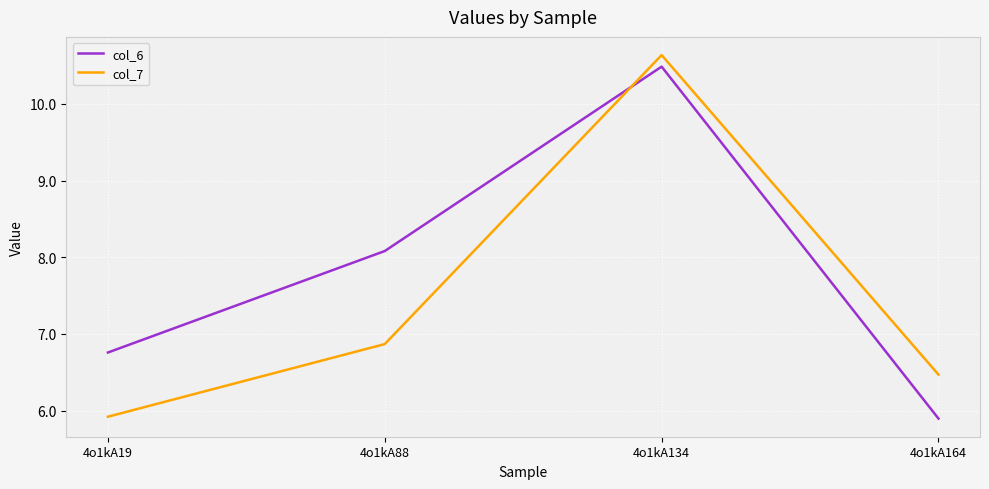

Rank the series at 4o1kA19 from lowest to highest value.

col_7, col_6